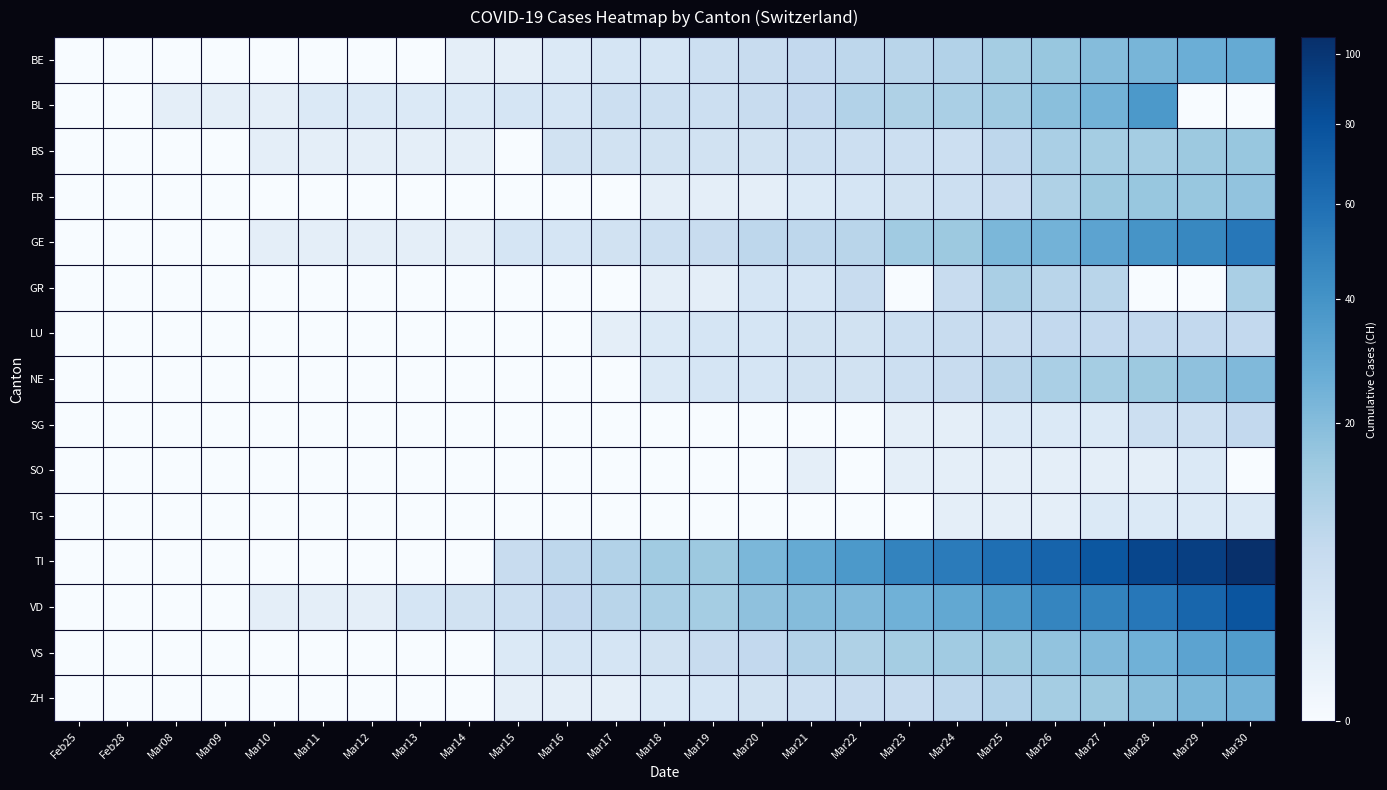

Reading left to right, list all the values displayed in this chart.

BE: Feb25=0	Feb28=0	Mar08=0	Mar09=0	Mar10=0	Mar11=0	Mar12=0	Mar13=0	Mar14=1	Mar15=1	Mar16=2	Mar17=3	Mar18=3	Mar19=5	Mar20=6	Mar21=7	Mar22=8	Mar23=9	Mar24=10	Mar25=13	Mar26=16	Mar27=20	Mar28=23	Mar29=26	Mar30=28
BL: Feb25=0	Feb28=0	Mar08=1	Mar09=1	Mar10=1	Mar11=2	Mar12=2	Mar13=2	Mar14=2	Mar15=3	Mar16=3	Mar17=5	Mar18=5	Mar19=5	Mar20=6	Mar21=7	Mar22=10	Mar23=11	Mar24=12	Mar25=14	Mar26=19	Mar27=24	Mar28=37	Mar29=0	Mar30=0
BS: Feb25=0	Feb28=0	Mar08=0	Mar09=0	Mar10=1	Mar11=1	Mar12=1	Mar13=1	Mar14=1	Mar15=0	Mar16=4	Mar17=4	Mar18=4	Mar19=4	Mar20=4	Mar21=5	Mar22=5	Mar23=5	Mar24=5	Mar25=8	Mar26=12	Mar27=13	Mar28=13	Mar29=15	Mar30=16
FR: Feb25=0	Feb28=0	Mar08=0	Mar09=0	Mar10=0	Mar11=0	Mar12=0	Mar13=0	Mar14=0	Mar15=0	Mar16=0	Mar17=0	Mar18=1	Mar19=1	Mar20=1	Mar21=2	Mar22=3	Mar23=4	Mar24=5	Mar25=6	Mar26=11	Mar27=15	Mar28=16	Mar29=16	Mar30=17
GE: Feb25=0	Feb28=0	Mar08=0	Mar09=0	Mar10=1	Mar11=1	Mar12=1	Mar13=1	Mar14=1	Mar15=3	Mar16=3	Mar17=4	Mar18=5	Mar19=6	Mar20=8	Mar21=8	Mar22=9	Mar23=14	Mar24=15	Mar25=22	Mar26=24	Mar27=31	Mar28=39	Mar29=46	Mar30=55
GR: Feb25=0	Feb28=0	Mar08=0	Mar09=0	Mar10=0	Mar11=0	Mar12=0	Mar13=0	Mar14=0	Mar15=0	Mar16=0	Mar17=0	Mar18=1	Mar19=1	Mar20=3	Mar21=3	Mar22=6	Mar23=0	Mar24=6	Mar25=12	Mar26=9	Mar27=9	Mar28=0	Mar29=0	Mar30=12
LU: Feb25=0	Feb28=0	Mar08=0	Mar09=0	Mar10=0	Mar11=0	Mar12=0	Mar13=0	Mar14=0	Mar15=0	Mar16=0	Mar17=1	Mar18=2	Mar19=3	Mar20=3	Mar21=4	Mar22=4	Mar23=5	Mar24=6	Mar25=6	Mar26=7	Mar27=7	Mar28=7	Mar29=7	Mar30=7
NE: Feb25=0	Feb28=0	Mar08=0	Mar09=0	Mar10=0	Mar11=0	Mar12=0	Mar13=0	Mar14=0	Mar15=0	Mar16=0	Mar17=0	Mar18=2	Mar19=3	Mar20=3	Mar21=4	Mar22=4	Mar23=5	Mar24=6	Mar25=9	Mar26=12	Mar27=13	Mar28=15	Mar29=18	Mar30=21
SG: Feb25=0	Feb28=0	Mar08=0	Mar09=0	Mar10=0	Mar11=0	Mar12=0	Mar13=0	Mar14=0	Mar15=0	Mar16=0	Mar17=0	Mar18=0	Mar19=0	Mar20=0	Mar21=0	Mar22=0	Mar23=1	Mar24=1	Mar25=2	Mar26=2	Mar27=2	Mar28=5	Mar29=5	Mar30=7
SO: Feb25=0	Feb28=0	Mar08=0	Mar09=0	Mar10=0	Mar11=0	Mar12=0	Mar13=0	Mar14=0	Mar15=0	Mar16=0	Mar17=0	Mar18=0	Mar19=0	Mar20=0	Mar21=1	Mar22=0	Mar23=1	Mar24=1	Mar25=1	Mar26=1	Mar27=1	Mar28=1	Mar29=2	Mar30=0
TG: Feb25=0	Feb28=0	Mar08=0	Mar09=0	Mar10=0	Mar11=0	Mar12=0	Mar13=0	Mar14=0	Mar15=0	Mar16=0	Mar17=0	Mar18=0	Mar19=0	Mar20=0	Mar21=0	Mar22=0	Mar23=0	Mar24=1	Mar25=1	Mar26=1	Mar27=2	Mar28=2	Mar29=2	Mar30=2
TI: Feb25=0	Feb28=0	Mar08=0	Mar09=0	Mar10=0	Mar11=0	Mar12=0	Mar13=0	Mar14=0	Mar15=6	Mar16=8	Mar17=10	Mar18=14	Mar19=15	Mar20=22	Mar21=28	Mar22=37	Mar23=48	Mar24=53	Mar25=60	Mar26=67	Mar27=76	Mar28=87	Mar29=93	Mar30=105
VD: Feb25=0	Feb28=0	Mar08=0	Mar09=0	Mar10=1	Mar11=1	Mar12=1	Mar13=3	Mar14=4	Mar15=5	Mar16=7	Mar17=9	Mar18=12	Mar19=13	Mar20=18	Mar21=20	Mar22=21	Mar23=25	Mar24=29	Mar25=36	Mar26=47	Mar27=48	Mar28=55	Mar29=66	Mar30=77
VS: Feb25=0	Feb28=0	Mar08=0	Mar09=0	Mar10=0	Mar11=0	Mar12=0	Mar13=0	Mar14=0	Mar15=2	Mar16=3	Mar17=3	Mar18=4	Mar19=6	Mar20=7	Mar21=10	Mar22=11	Mar23=13	Mar24=14	Mar25=15	Mar26=17	Mar27=21	Mar28=25	Mar29=31	Mar30=35
ZH: Feb25=0	Feb28=0	Mar08=0	Mar09=0	Mar10=0	Mar11=0	Mar12=0	Mar13=0	Mar14=0	Mar15=1	Mar16=1	Mar17=1	Mar18=2	Mar19=3	Mar20=4	Mar21=5	Mar22=6	Mar23=6	Mar24=8	Mar25=10	Mar26=13	Mar27=15	Mar28=19	Mar29=22	Mar30=24